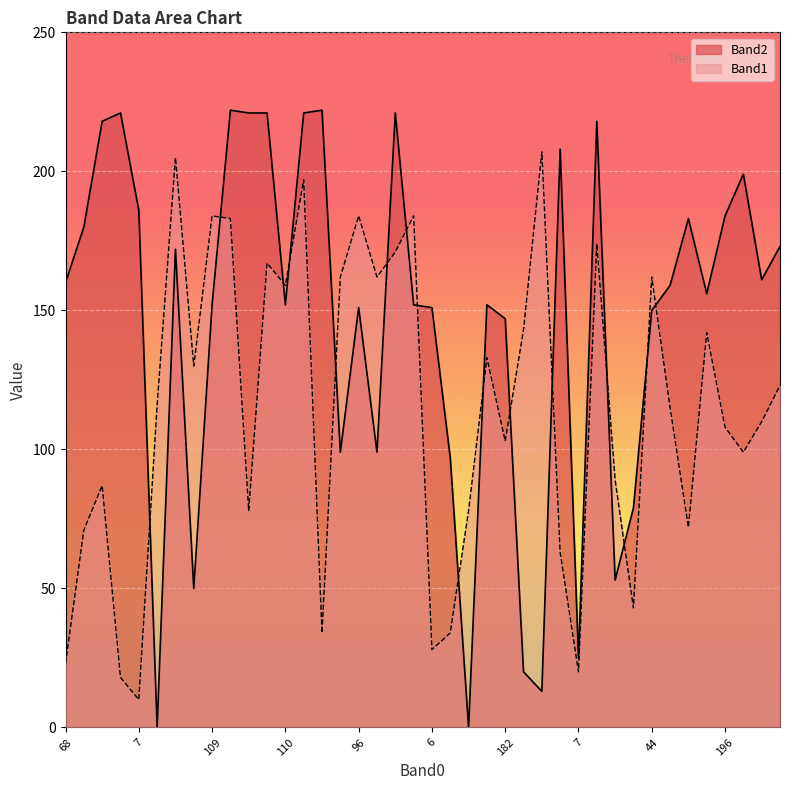

What are all the series names shown in the legend?

Band2, Band1